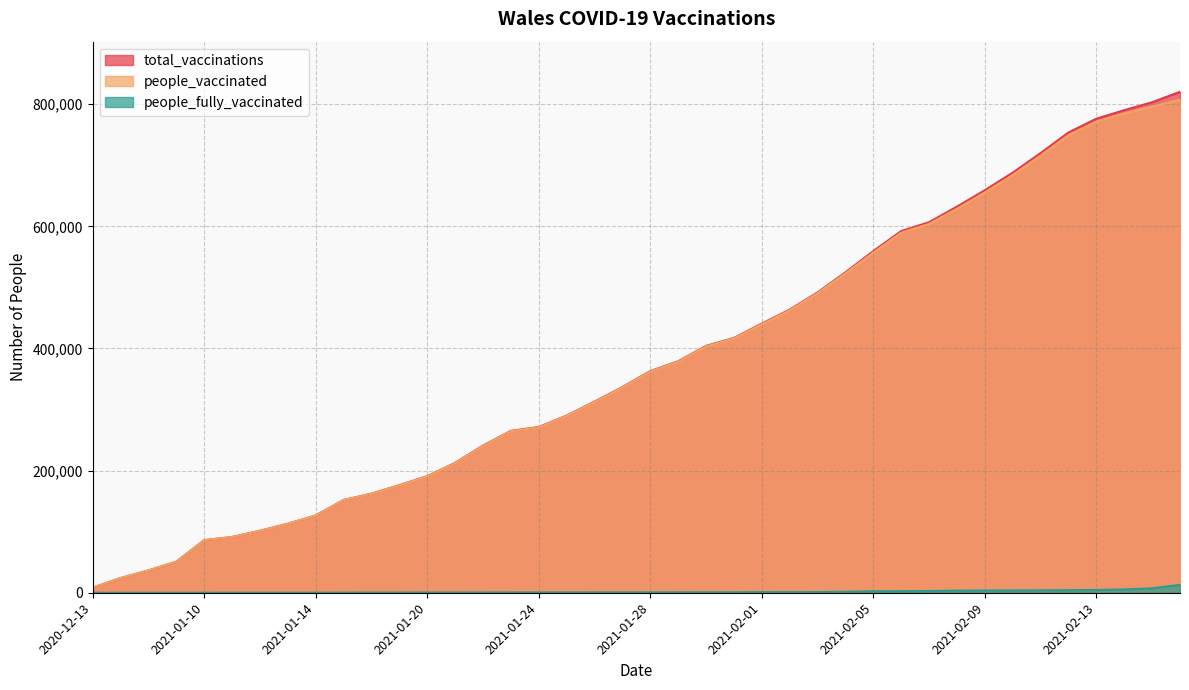

Is it true that total_vaccinations equals 141146 at 2021-01-11?

False